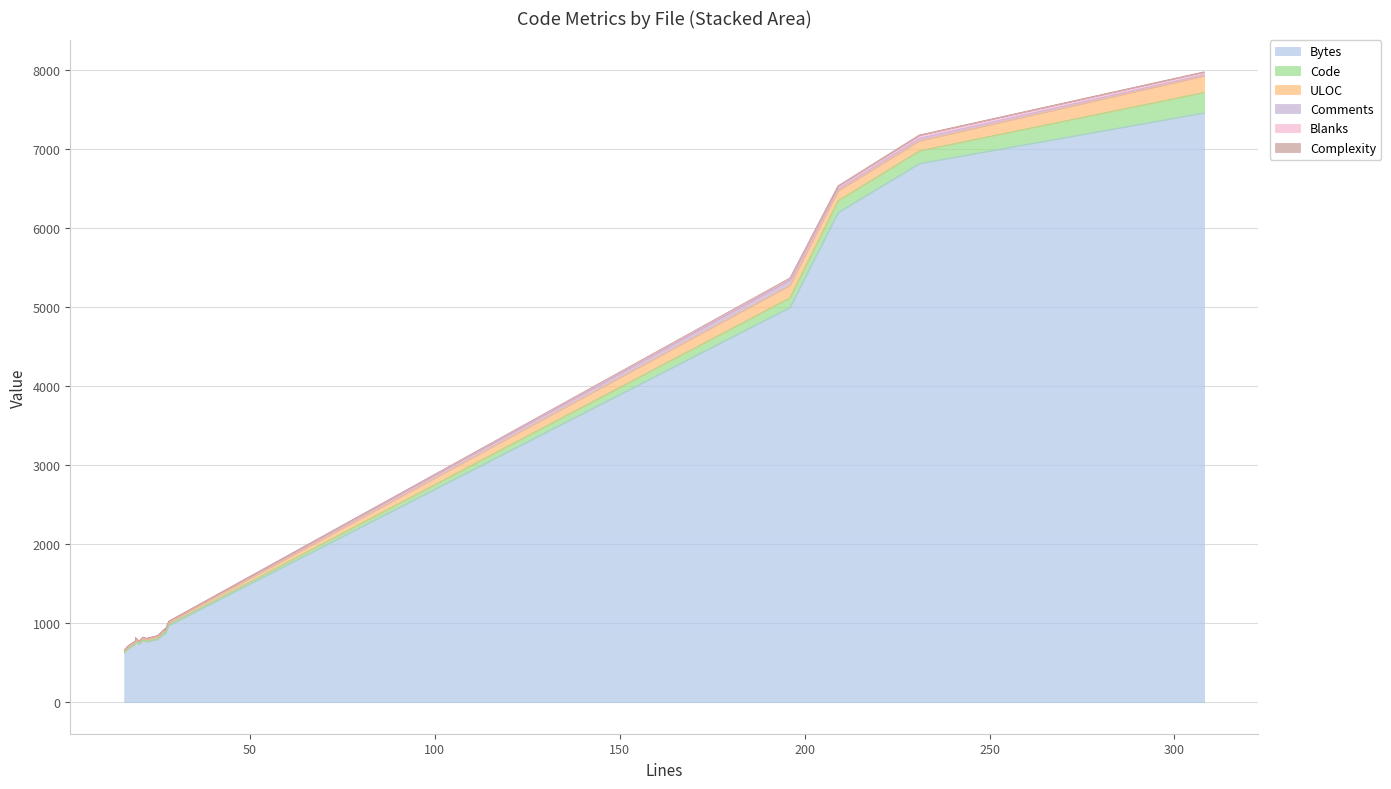

List the series in order of their peak value, lowest first.

Complexity, Blanks, Comments, ULOC, Code, Bytes